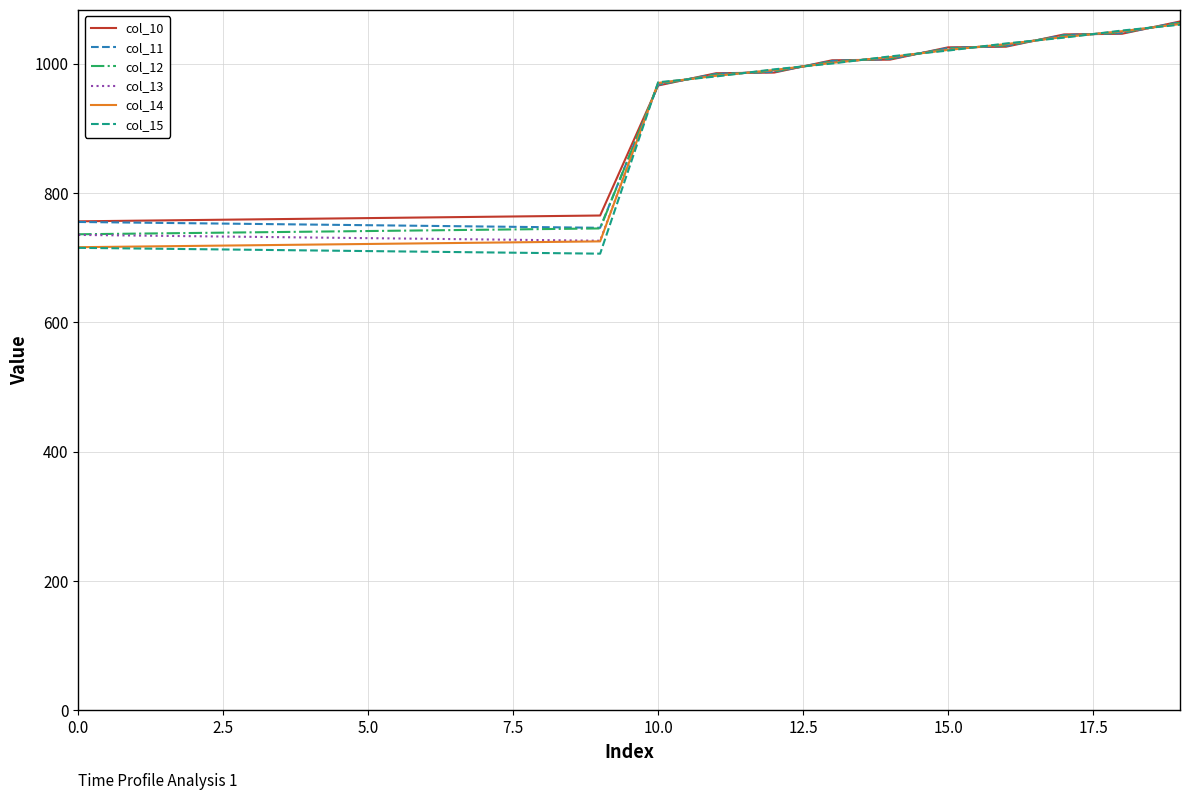

Which series has the largest range (max minus min)?

col_15